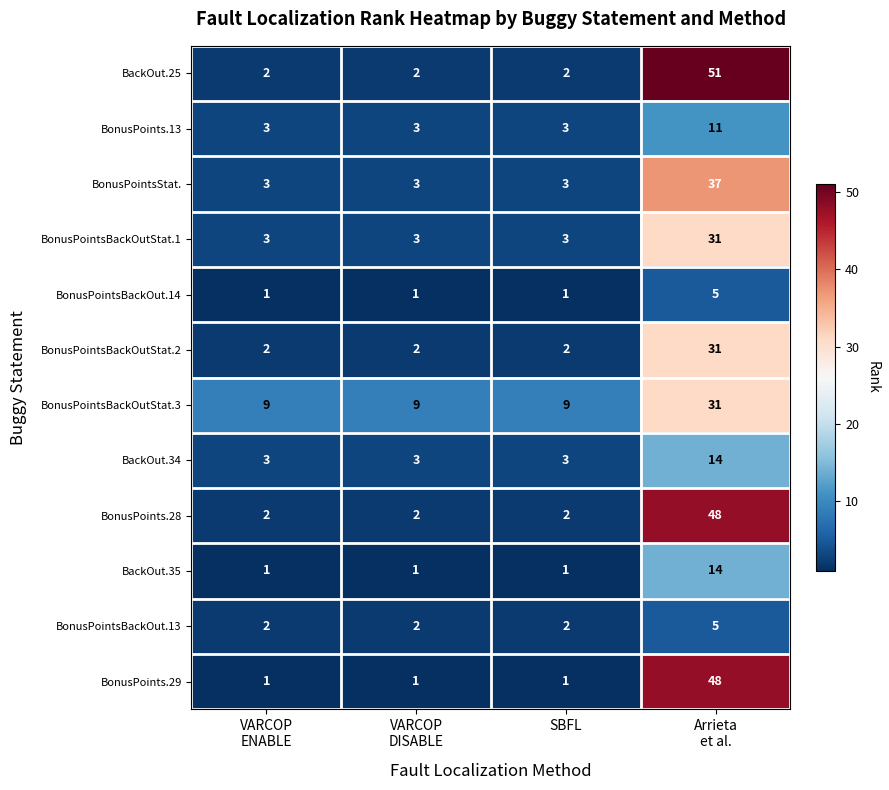

Count the BonusPointsBackOutStat.1 values in the range 3 to 31.

4